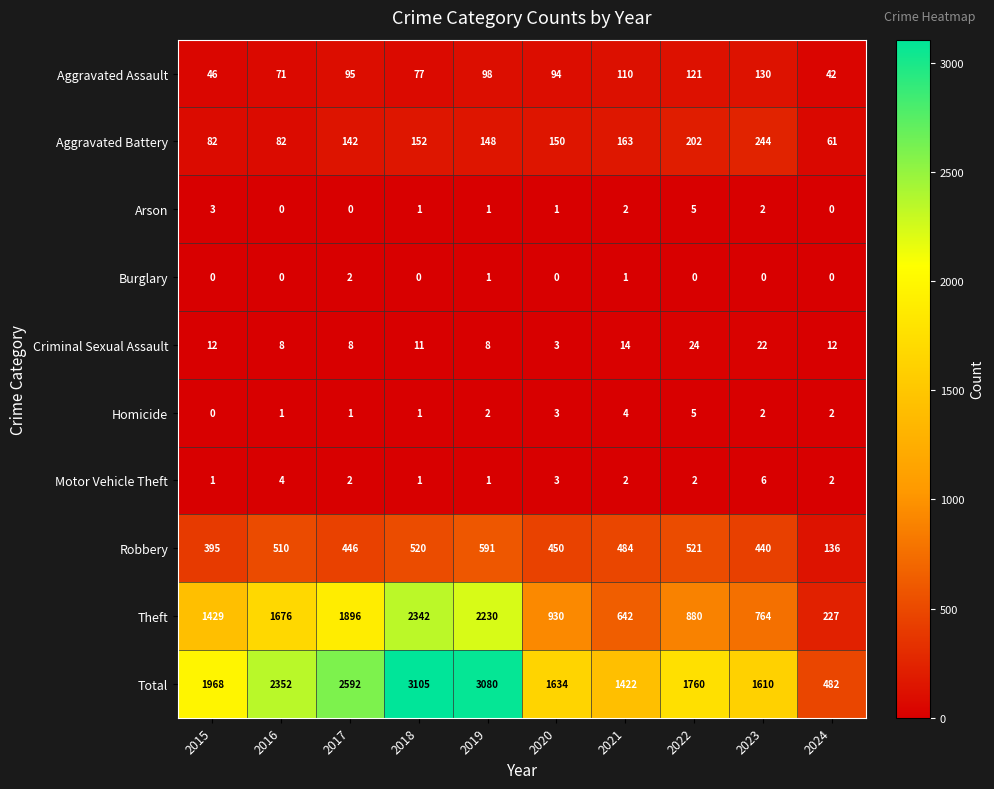

What is the difference between the Aggravated Assault values at 2021 and 2015?

64